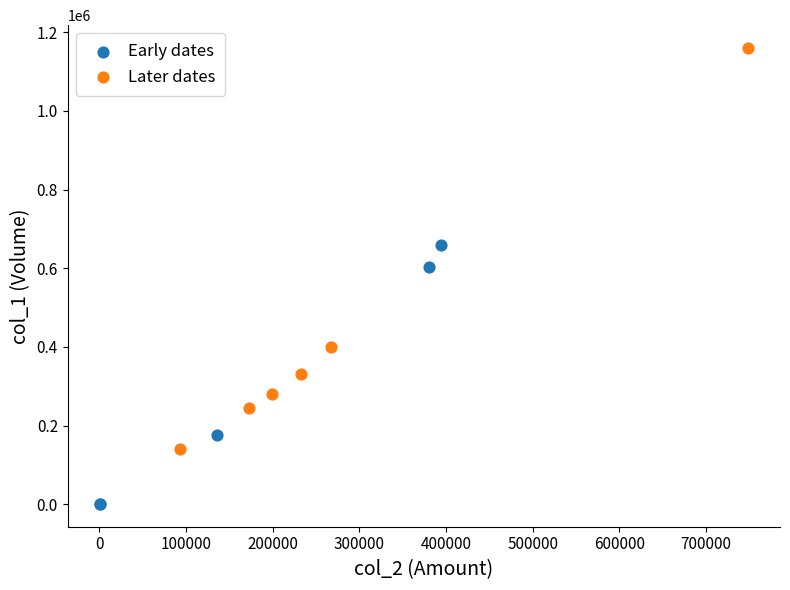

Which series has the largest Y range (max minus min)?

Later dates